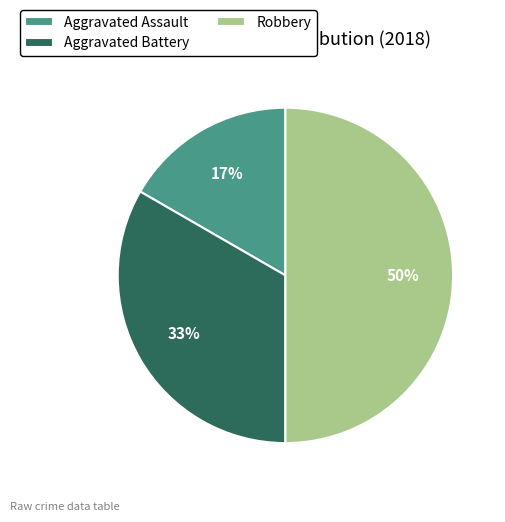

Between Robbery and Aggravated Battery, which is larger?

Robbery